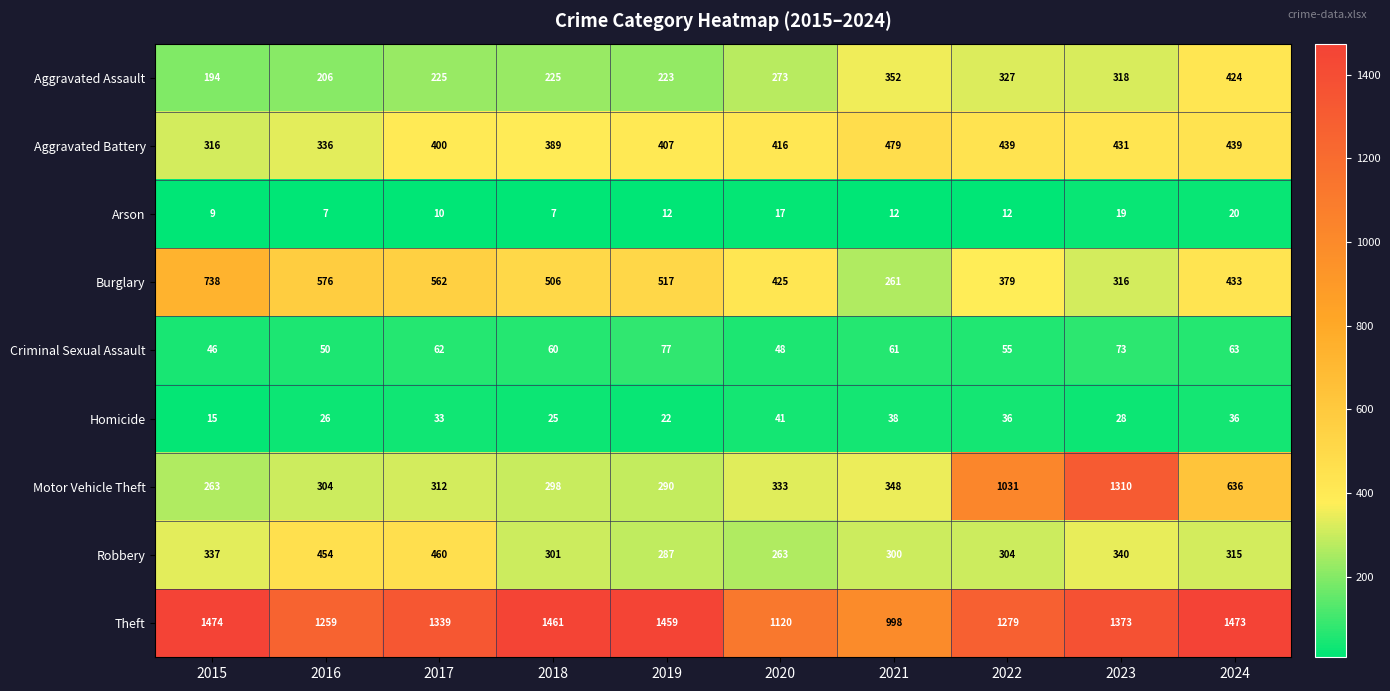

Is it true that Arson equals 12 at 2019?

True